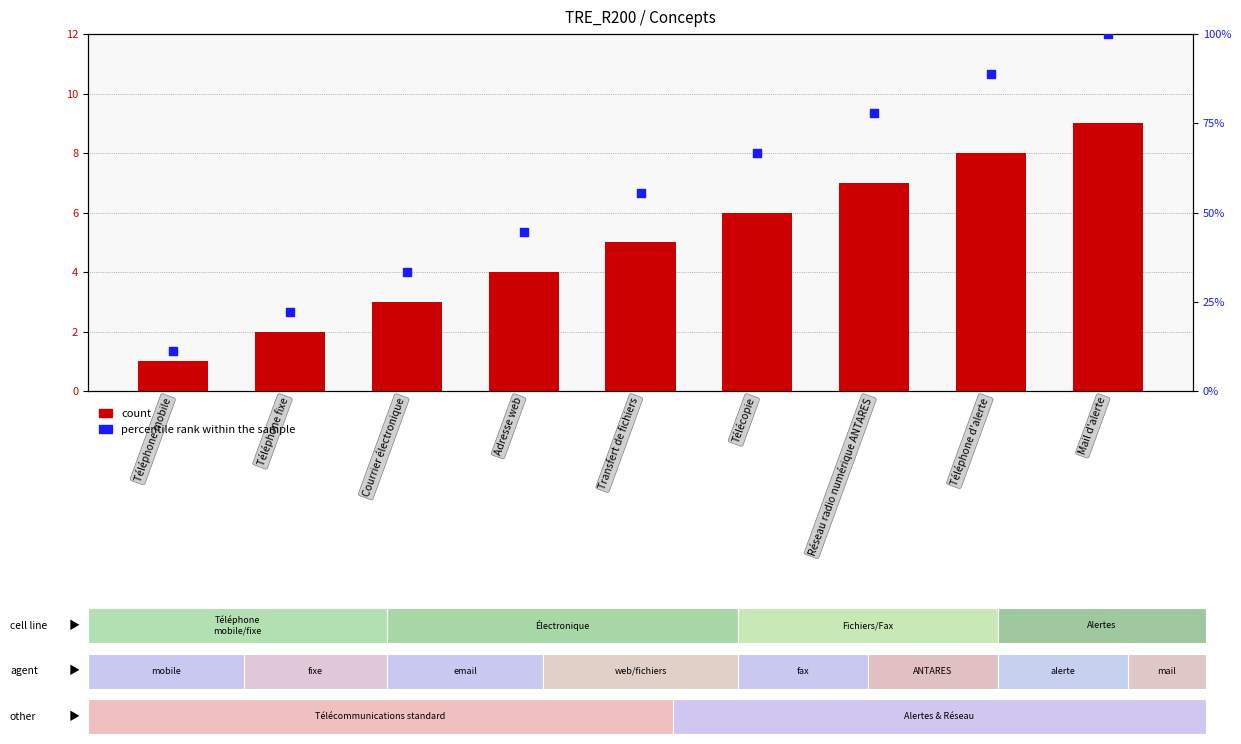

What are all the series names shown in the legend?

count, percentile rank within the sample